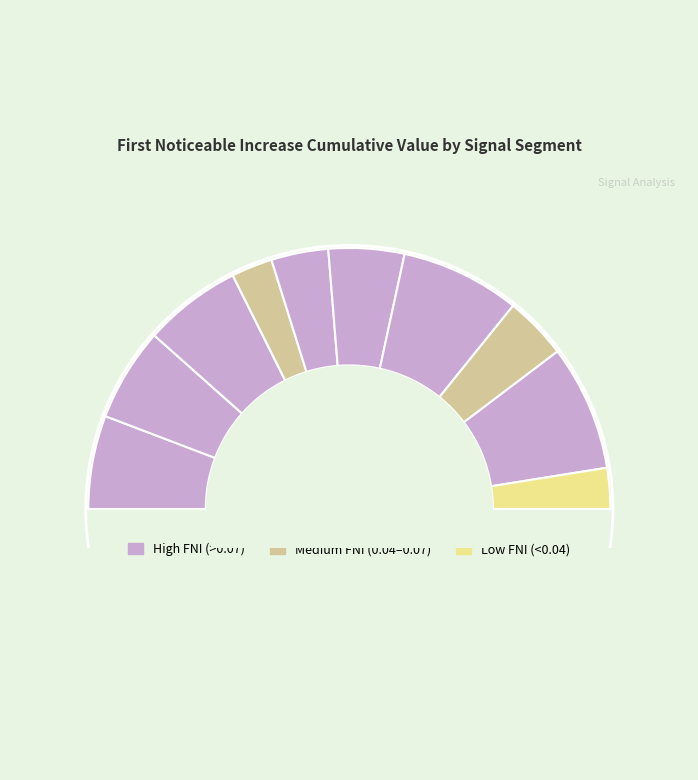

How many segments does this pie chart have?

11